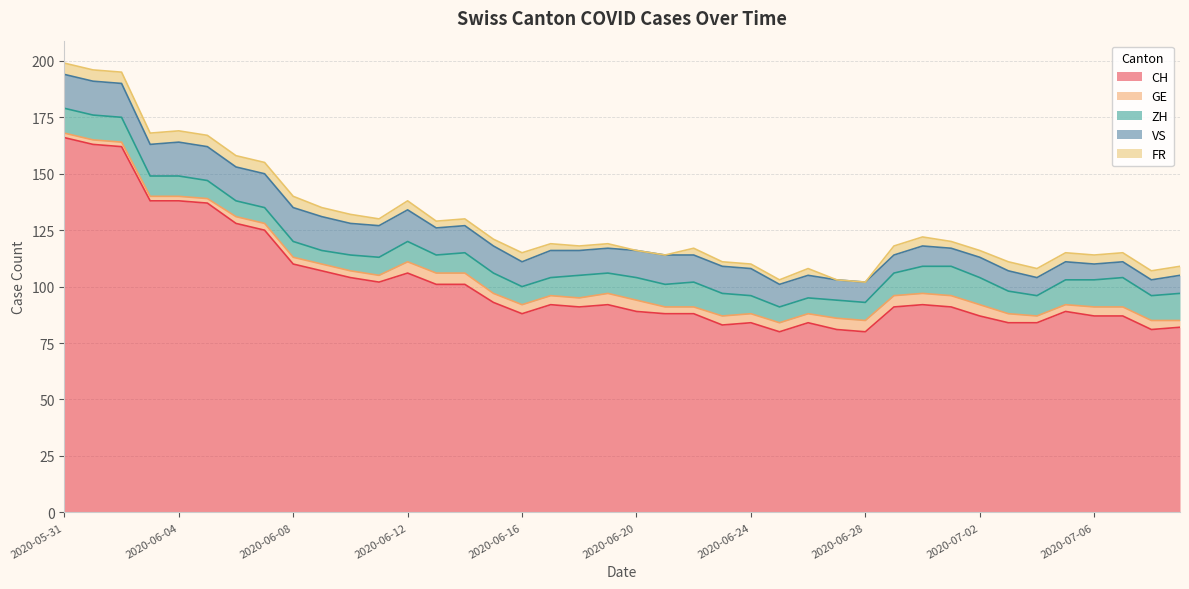

Read the GE value at 2020-06-26.

4